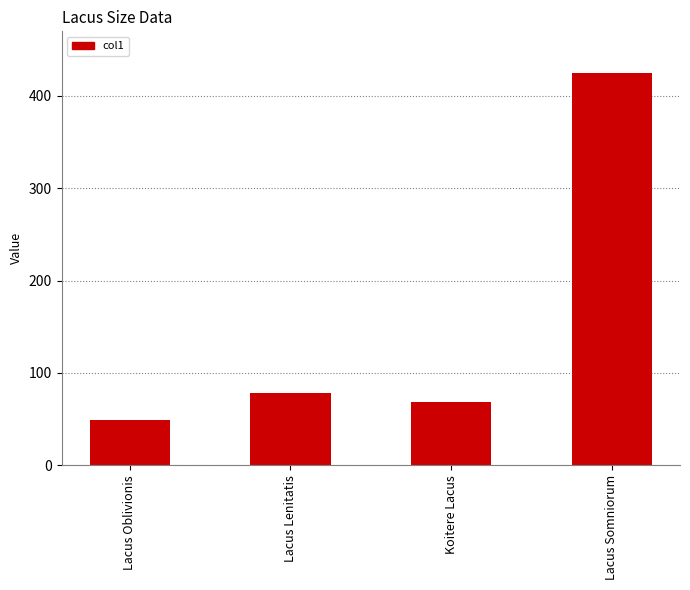

Is it true that the value at Koitere Lacus is 68.0?

True